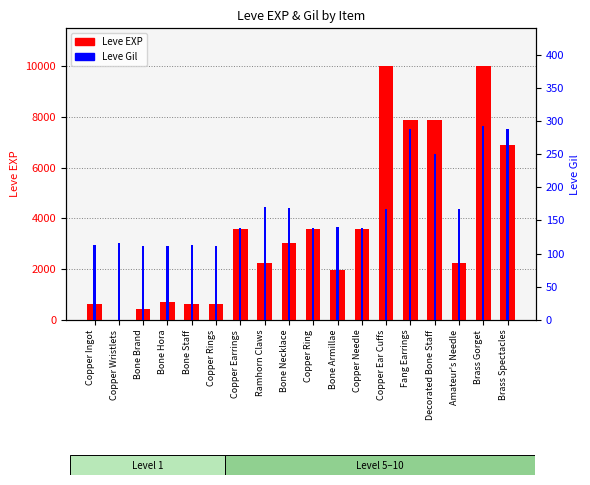

What is the sum of the Leve EXP values at Copper Needle and Bone Brand?

4050